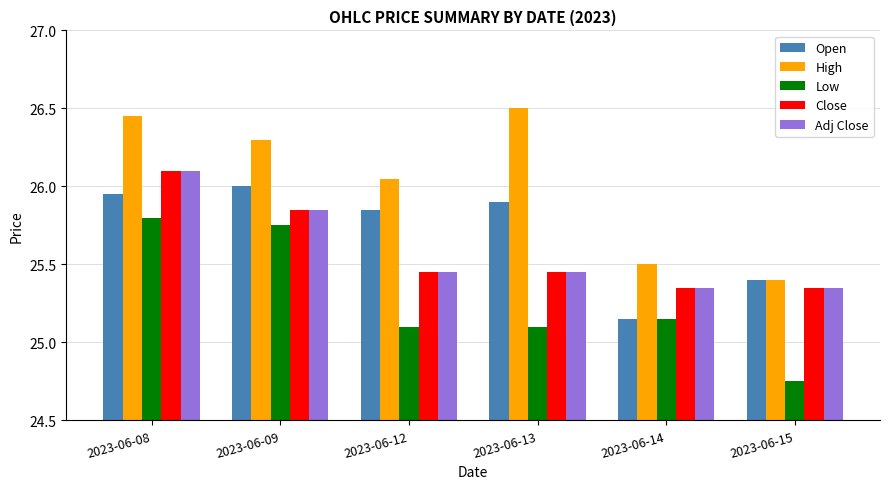

The value of Open at 2023-06-14 is 44.1. True or false?

False